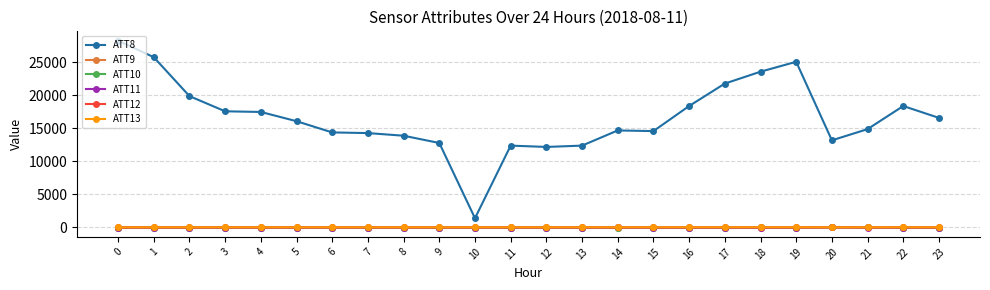

Which series has the largest total across all categories?

ATT8